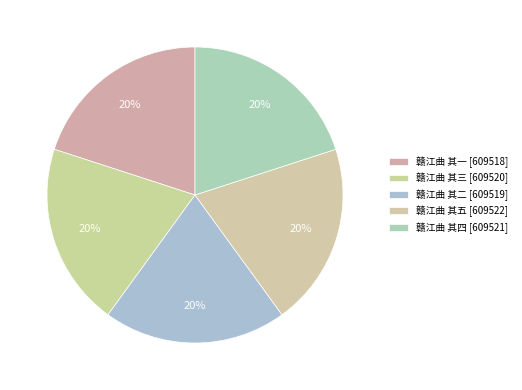

How many segments does this pie chart have?

5